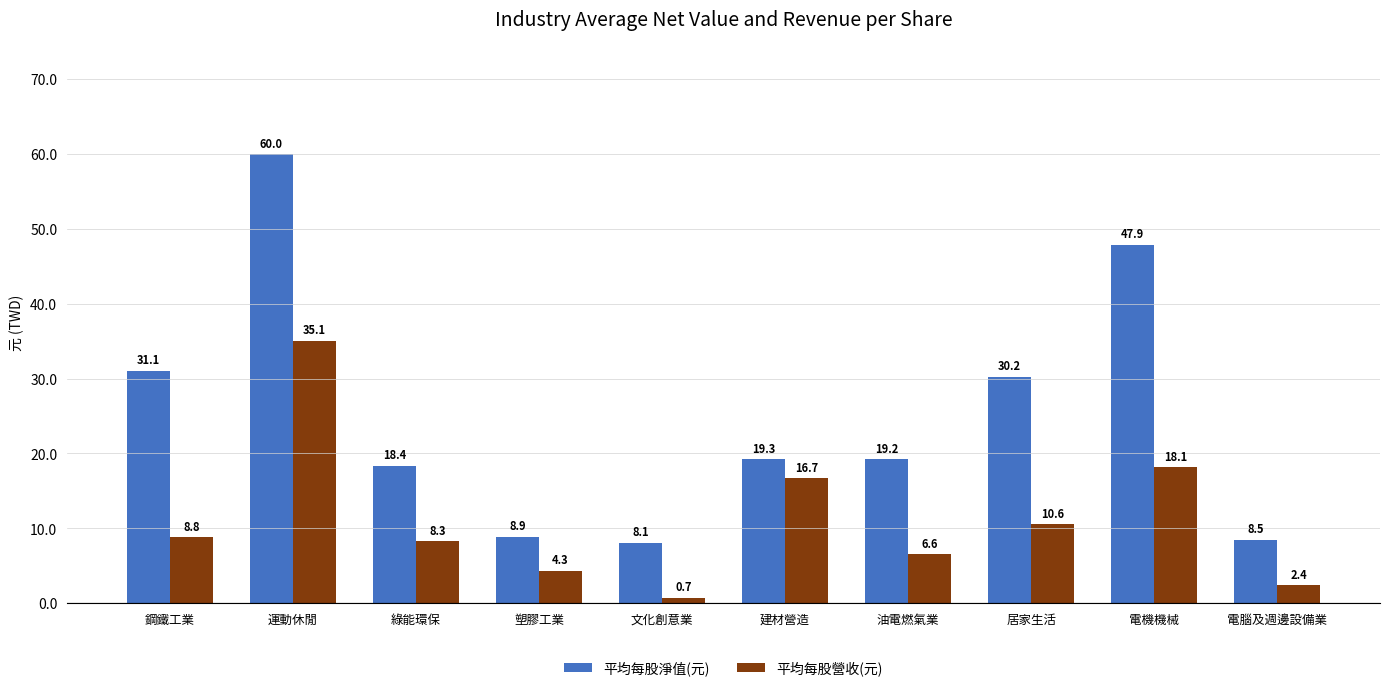

Does the chart contain any negative values?

No